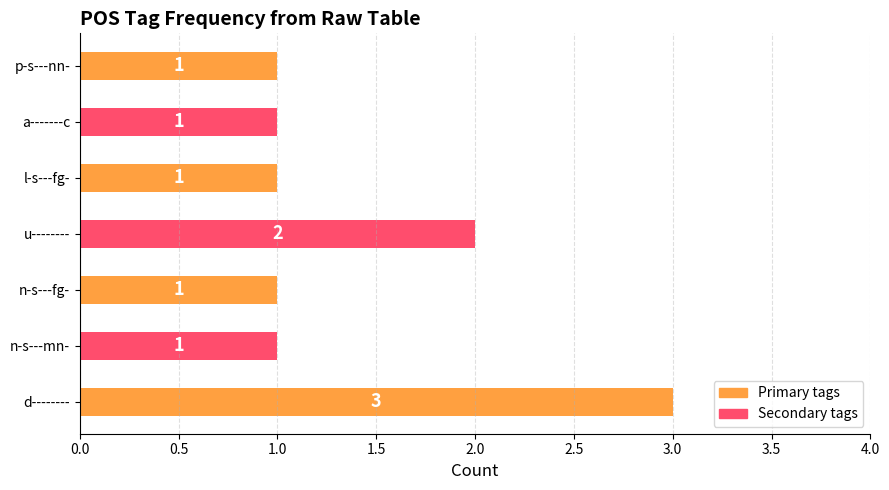

True or false: the data shows 1 at l-s---fg-.

True